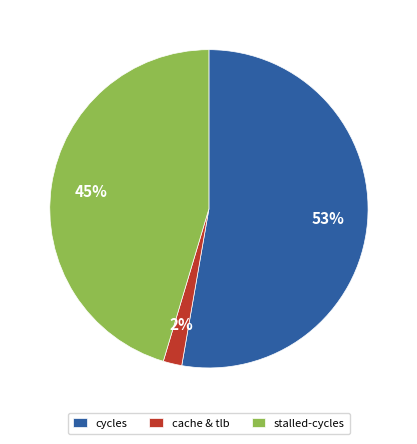

Rank the categories by value from highest to lowest.

cycles, stalled-cycles, cache & tlb